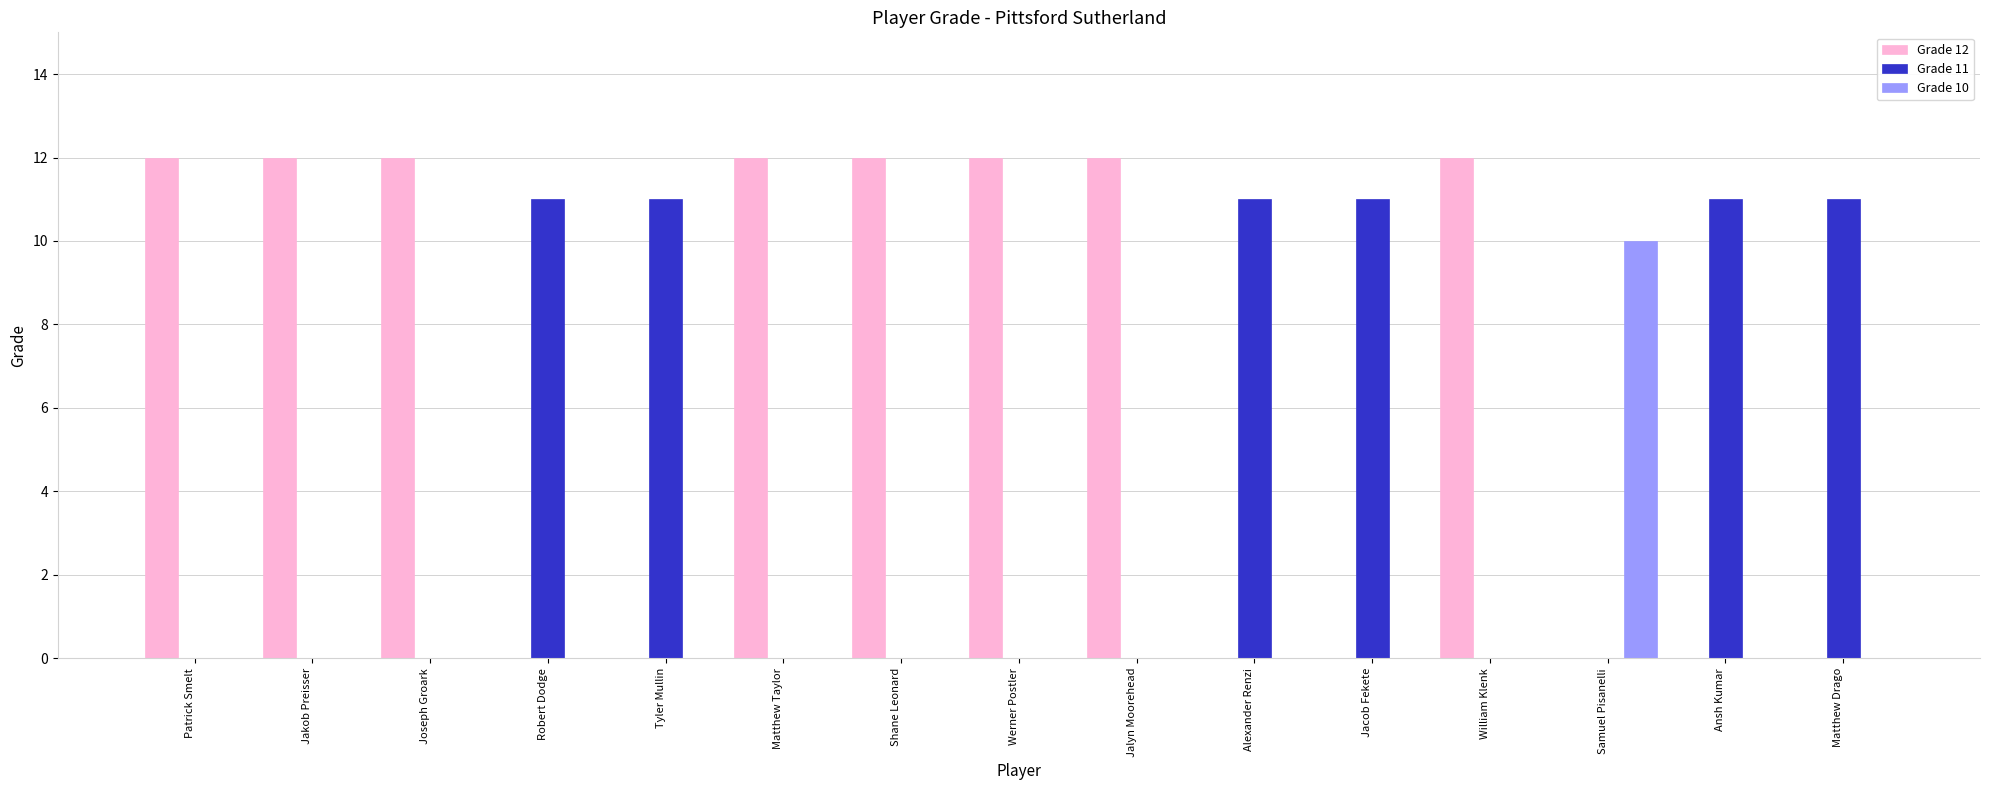

Which series has the largest total across all categories?

Grade 12